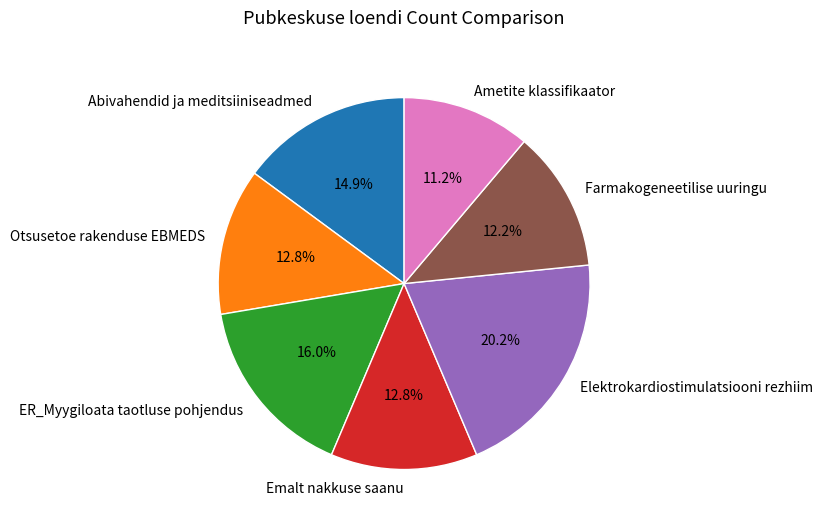

Which has a higher value, Farmakogeneetilise uuringu or Otsusetoe rakenduse EBMEDS?

Otsusetoe rakenduse EBMEDS